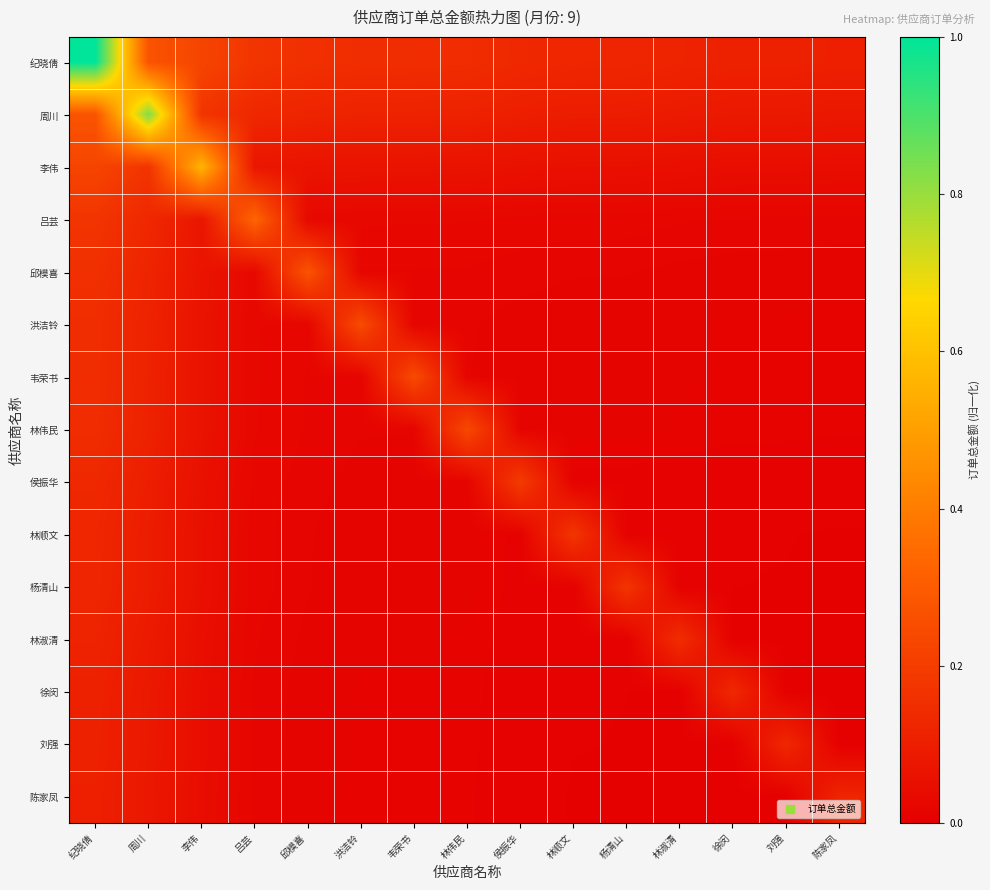

Reading left to right, list all the values displayed in this chart.

纪晓倩: 纪晓倩=1.0	周川=0.3	李伟=0.2	吕芸=0.2	邱模喜=0.2	洪洁铃=0.1	韦荣书=0.1	林伟民=0.1	侯振华=0.1	林顺文=0.1	杨清山=0.1	林淑清=0.1	徐闵=0.1	刘强=0.1	陈家凤=0.1
周川: 纪晓倩=0.3	周川=0.8	李伟=0.2	吕芸=0.1	邱模喜=0.1	洪洁铃=0.1	韦荣书=0.1	林伟民=0.1	侯振华=0.1	林顺文=0.1	杨清山=0.1	林淑清=0.1	徐闵=0.1	刘强=0.1	陈家凤=0.1
李伟: 纪晓倩=0.2	周川=0.2	李伟=0.6	吕芸=0.1	邱模喜=0.1	洪洁铃=0.1	韦荣书=0.1	林伟民=0.1	侯振华=0.1	林顺文=0.1	杨清山=0.1	林淑清=0.0	徐闵=0.0	刘强=0.0	陈家凤=0.0
吕芸: 纪晓倩=0.2	周川=0.1	李伟=0.1	吕芸=0.3	邱模喜=0.0	洪洁铃=0.0	韦荣书=0.0	林伟民=0.0	侯振华=0.0	林顺文=0.0	杨清山=0.0	林淑清=0.0	徐闵=0.0	刘强=0.0	陈家凤=0.0
邱模喜: 纪晓倩=0.2	周川=0.1	李伟=0.1	吕芸=0.0	邱模喜=0.3	洪洁铃=0.0	韦荣书=0.0	林伟民=0.0	侯振华=0.0	林顺文=0.0	杨清山=0.0	林淑清=0.0	徐闵=0.0	刘强=0.0	陈家凤=0.0
洪洁铃: 纪晓倩=0.1	周川=0.1	李伟=0.1	吕芸=0.0	邱模喜=0.0	洪洁铃=0.2	韦荣书=0.0	林伟民=0.0	侯振华=0.0	林顺文=0.0	杨清山=0.0	林淑清=0.0	徐闵=0.0	刘强=0.0	陈家凤=0.0
韦荣书: 纪晓倩=0.1	周川=0.1	李伟=0.1	吕芸=0.0	邱模喜=0.0	洪洁铃=0.0	韦荣书=0.2	林伟民=0.0	侯振华=0.0	林顺文=0.0	杨清山=0.0	林淑清=0.0	徐闵=0.0	刘强=0.0	陈家凤=0.0
林伟民: 纪晓倩=0.1	周川=0.1	李伟=0.1	吕芸=0.0	邱模喜=0.0	洪洁铃=0.0	韦荣书=0.0	林伟民=0.2	侯振华=0.0	林顺文=0.0	杨清山=0.0	林淑清=0.0	徐闵=0.0	刘强=0.0	陈家凤=0.0
侯振华: 纪晓倩=0.1	周川=0.1	李伟=0.1	吕芸=0.0	邱模喜=0.0	洪洁铃=0.0	韦荣书=0.0	林伟民=0.0	侯振华=0.2	林顺文=0.0	杨清山=0.0	林淑清=0.0	徐闵=0.0	刘强=0.0	陈家凤=0.0
林顺文: 纪晓倩=0.1	周川=0.1	李伟=0.1	吕芸=0.0	邱模喜=0.0	洪洁铃=0.0	韦荣书=0.0	林伟民=0.0	侯振华=0.0	林顺文=0.2	杨清山=0.0	林淑清=0.0	徐闵=0.0	刘强=0.0	陈家凤=0.0
杨清山: 纪晓倩=0.1	周川=0.1	李伟=0.1	吕芸=0.0	邱模喜=0.0	洪洁铃=0.0	韦荣书=0.0	林伟民=0.0	侯振华=0.0	林顺文=0.0	杨清山=0.2	林淑清=0.0	徐闵=0.0	刘强=0.0	陈家凤=0.0
林淑清: 纪晓倩=0.1	周川=0.1	李伟=0.0	吕芸=0.0	邱模喜=0.0	洪洁铃=0.0	韦荣书=0.0	林伟民=0.0	侯振华=0.0	林顺文=0.0	杨清山=0.0	林淑清=0.1	徐闵=0.0	刘强=0.0	陈家凤=0.0
徐闵: 纪晓倩=0.1	周川=0.1	李伟=0.0	吕芸=0.0	邱模喜=0.0	洪洁铃=0.0	韦荣书=0.0	林伟民=0.0	侯振华=0.0	林顺文=0.0	杨清山=0.0	林淑清=0.0	徐闵=0.1	刘强=0.0	陈家凤=0.0
刘强: 纪晓倩=0.1	周川=0.1	李伟=0.0	吕芸=0.0	邱模喜=0.0	洪洁铃=0.0	韦荣书=0.0	林伟民=0.0	侯振华=0.0	林顺文=0.0	杨清山=0.0	林淑清=0.0	徐闵=0.0	刘强=0.1	陈家凤=0.0
陈家凤: 纪晓倩=0.1	周川=0.1	李伟=0.0	吕芸=0.0	邱模喜=0.0	洪洁铃=0.0	韦荣书=0.0	林伟民=0.0	侯振华=0.0	林顺文=0.0	杨清山=0.0	林淑清=0.0	徐闵=0.0	刘强=0.0	陈家凤=0.1